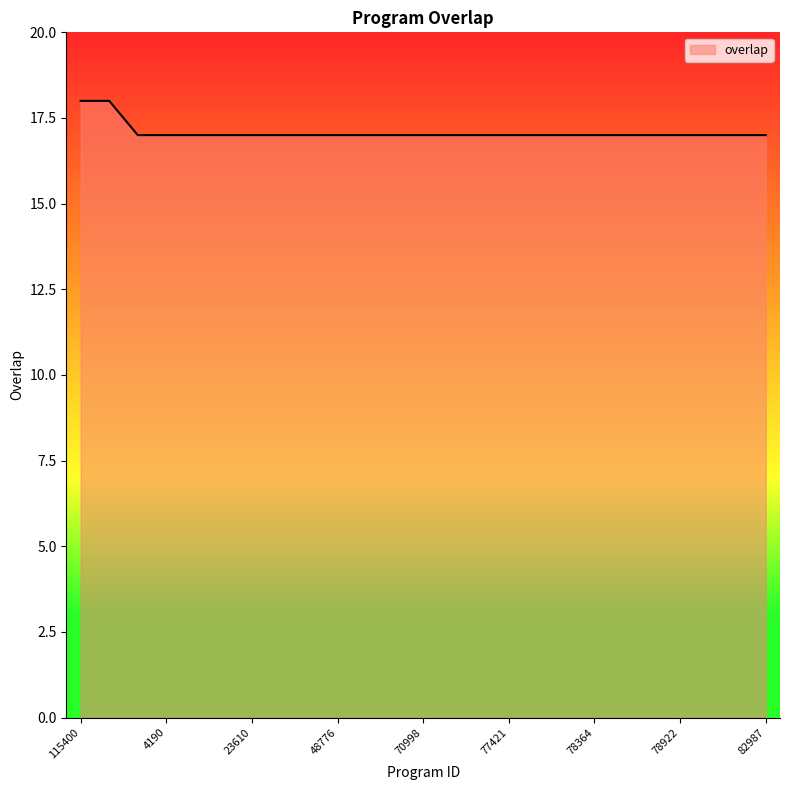

What is the minimum value shown in the chart?

17